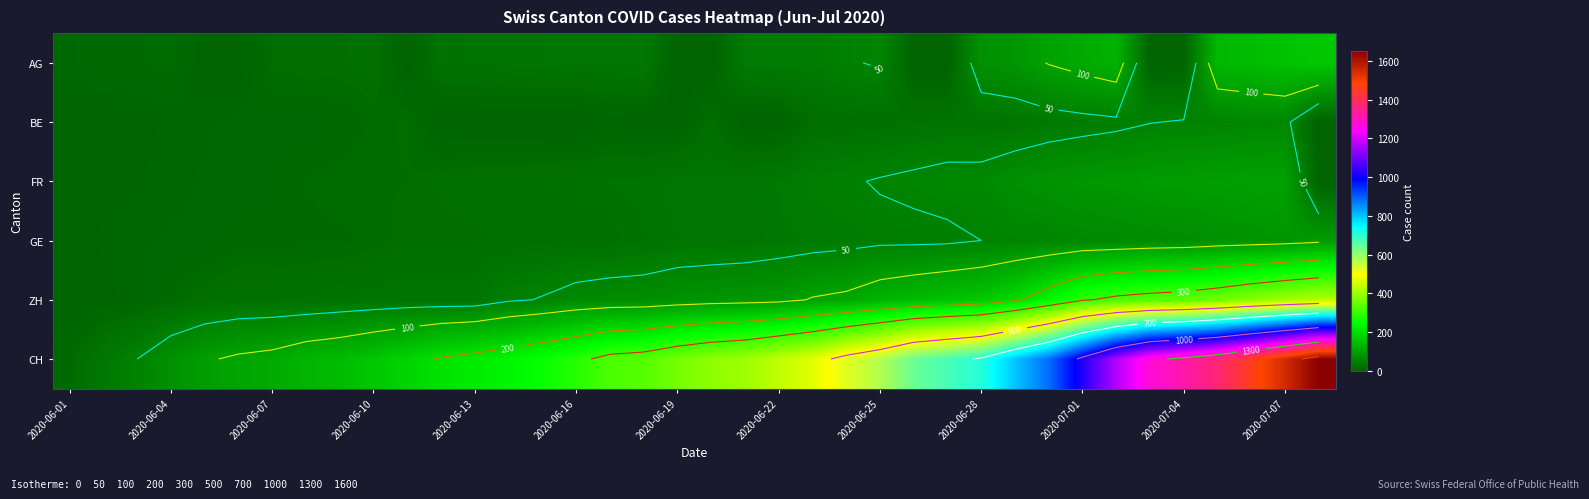

The value of ZH at 2020-06-04 is 7. True or false?

False